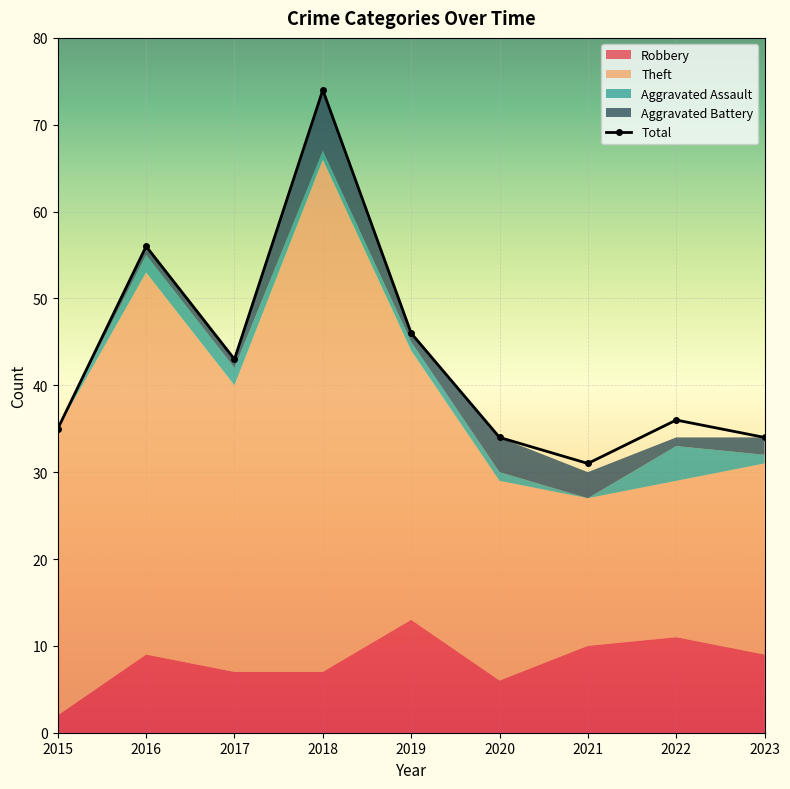

At which label is Total closest to 52?

2016